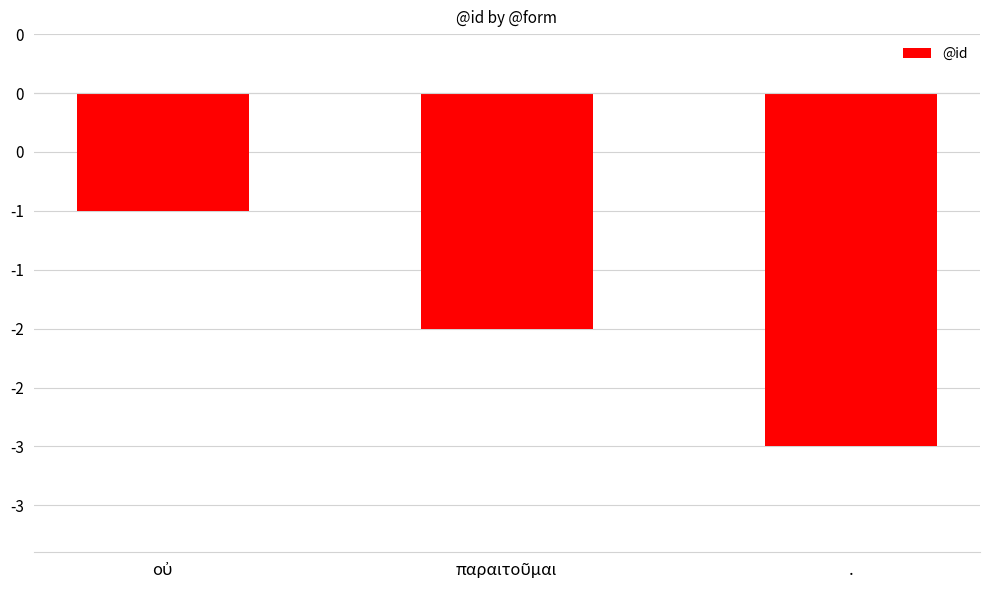

Reading left to right, what are all the values shown in this chart?

-1	-2	-3